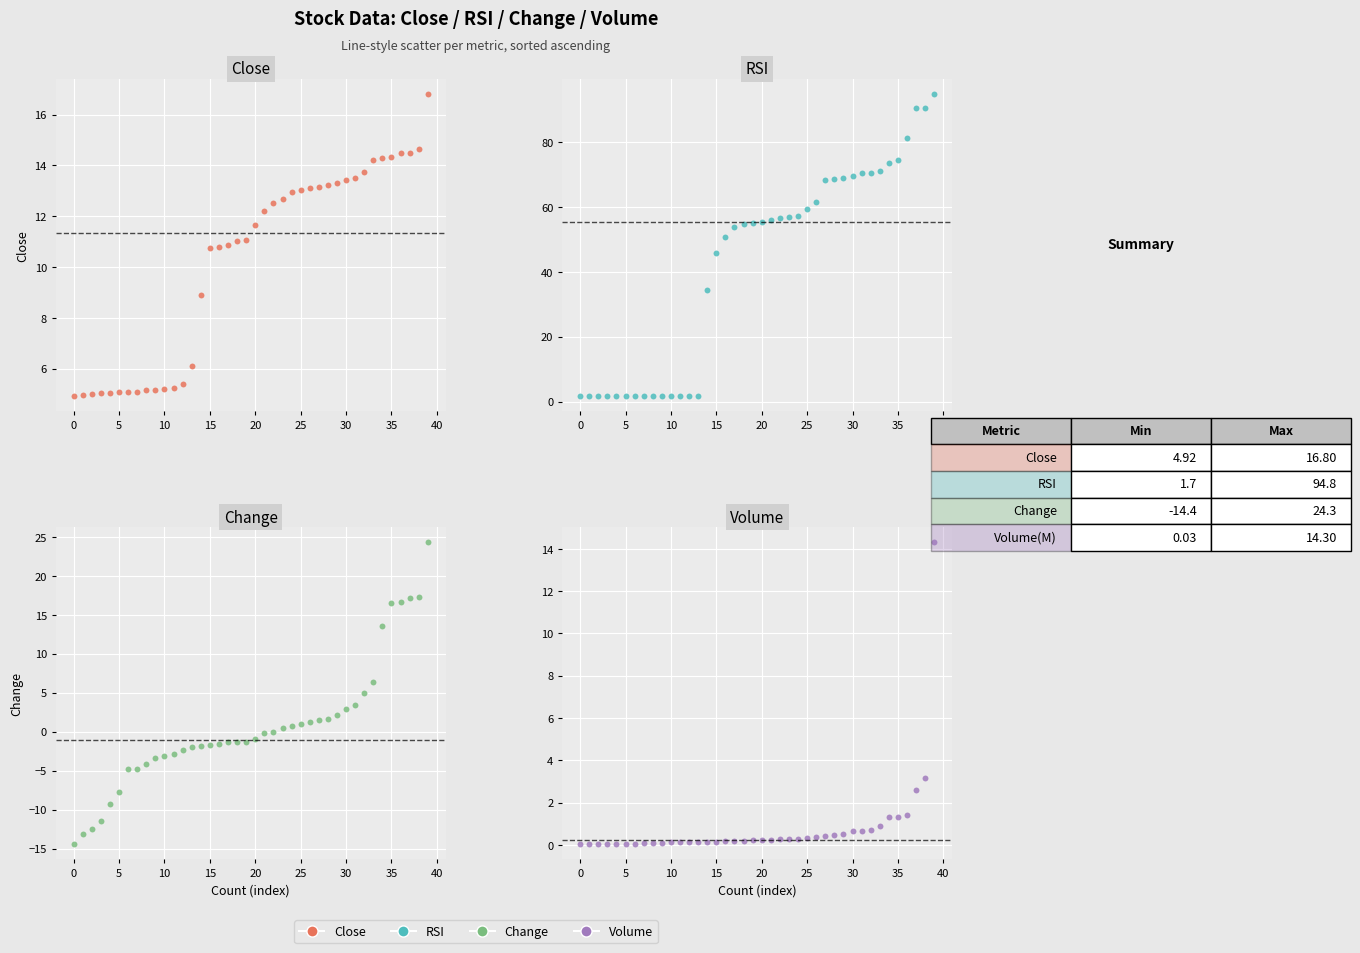

At how many categories does at least one series exceed 22?

26